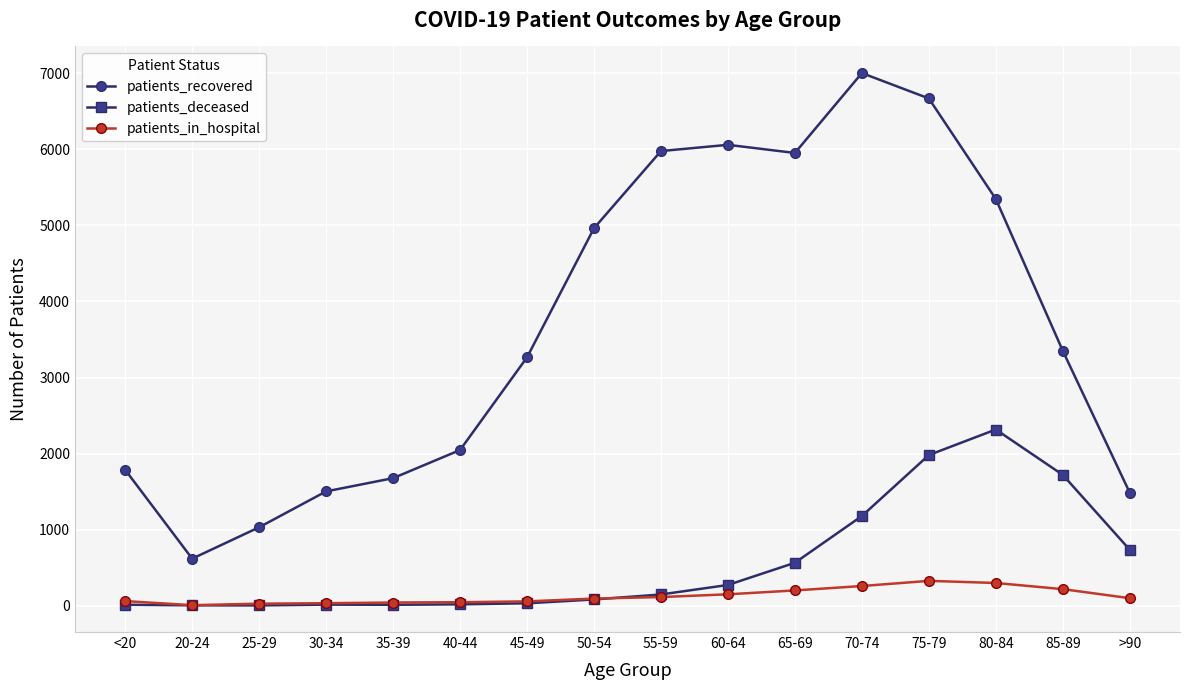

Is this an area chart (filled region under the line)?

No